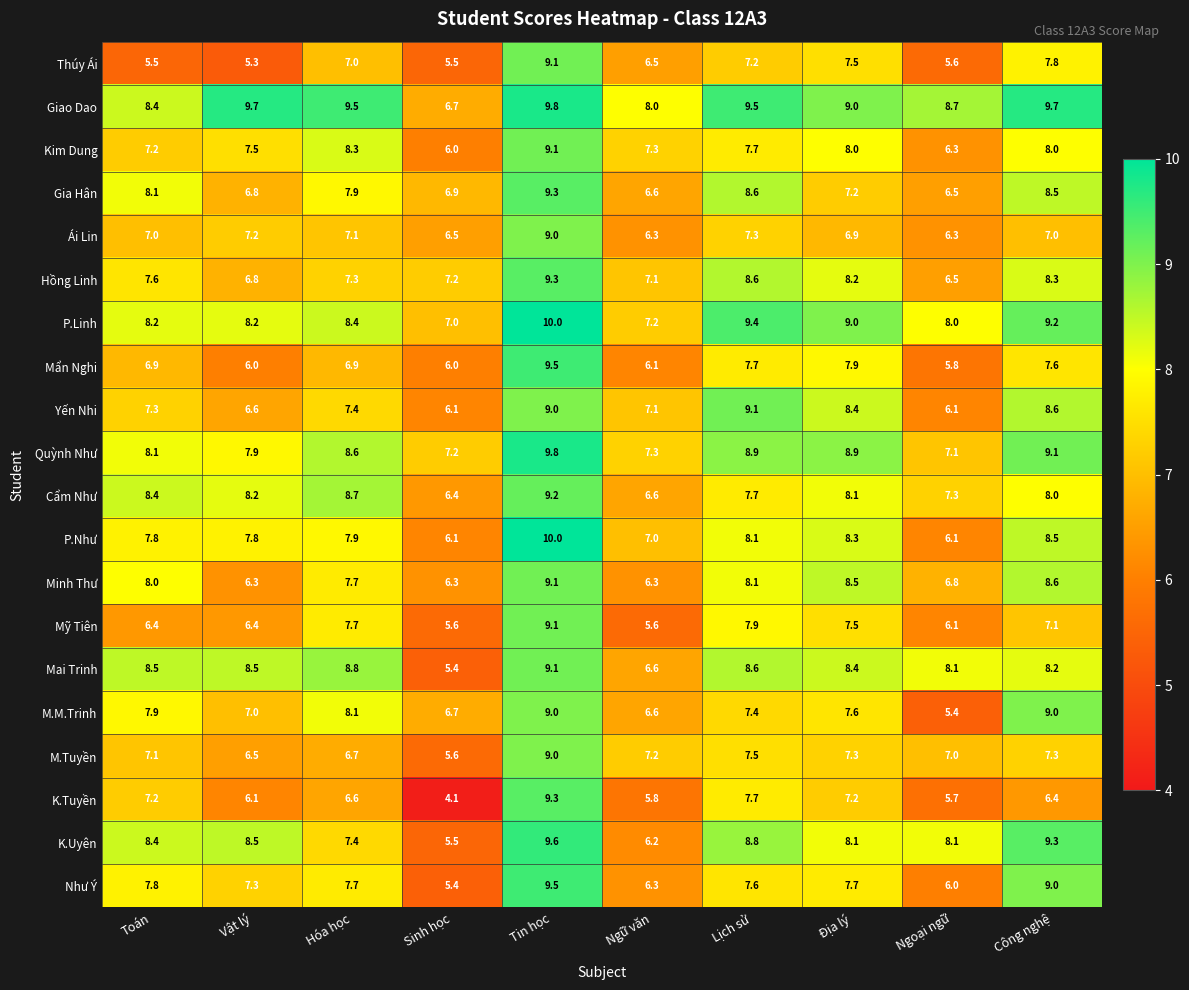

How many data points does each series have?

10